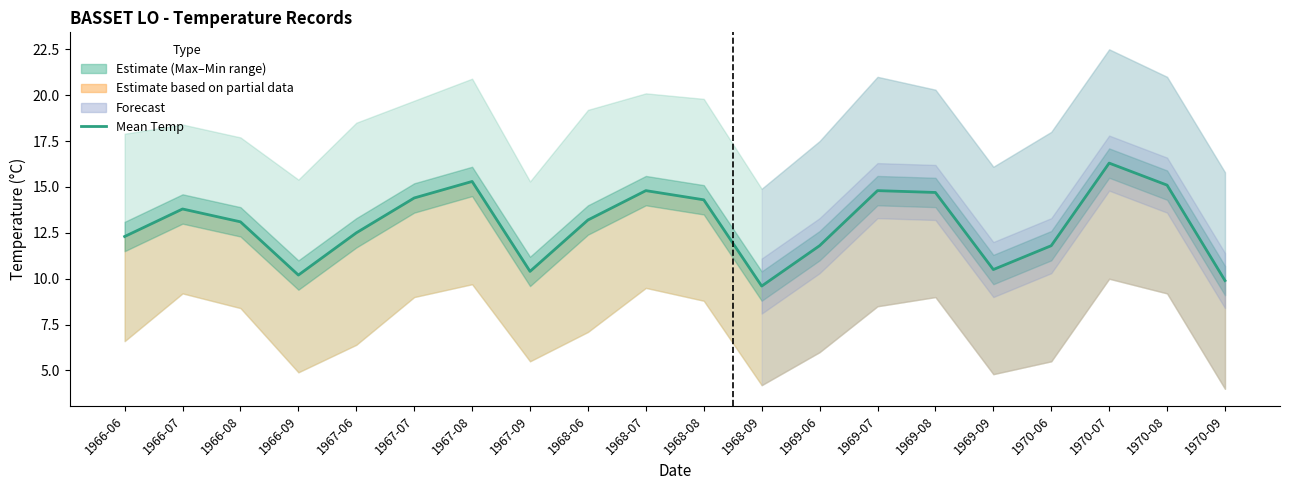

At which category does the data reach its first local peak?

1966-07